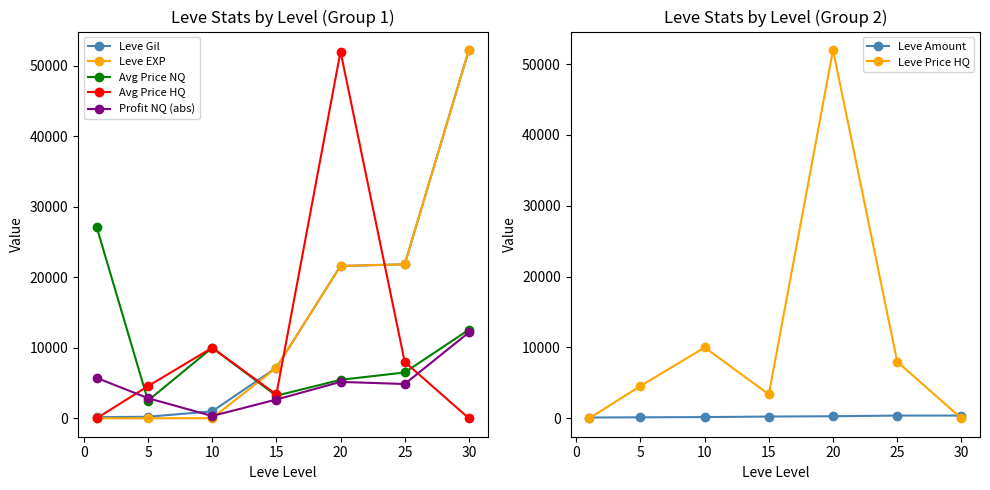

After their last crossing, which series has the higher values: LevePriceHQ or Leve EXP?

Leve EXP